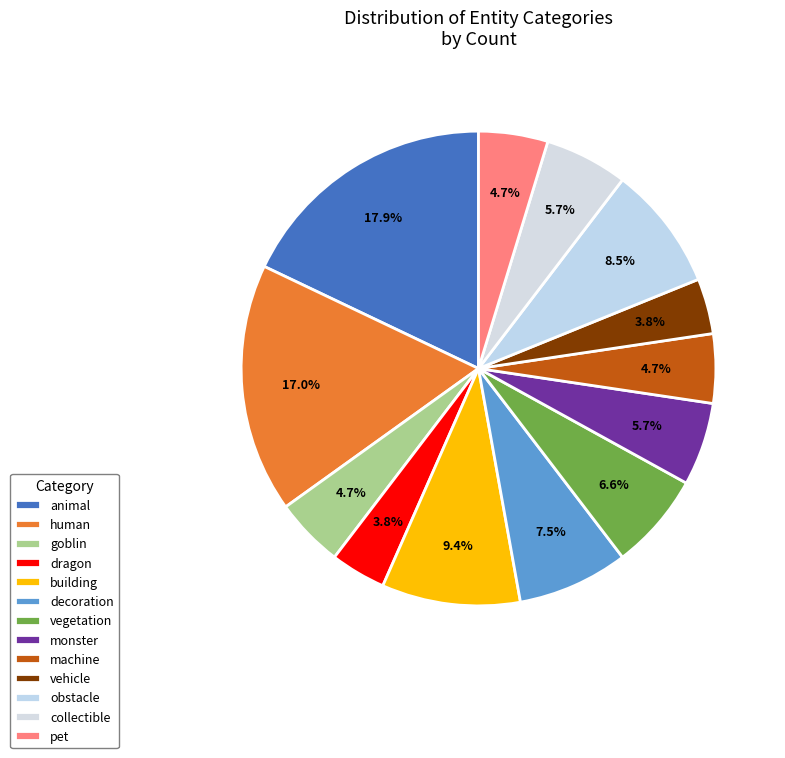

To the nearest percent, what is the difference between the machine and human slice percentages?

12%